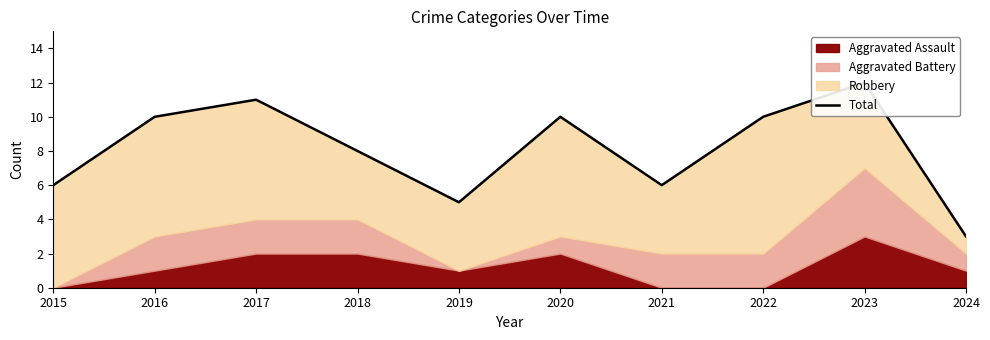

Reading right to left, transcribe all the data shown in this chart.

3	12	10	6	10	5	8	11	10	6